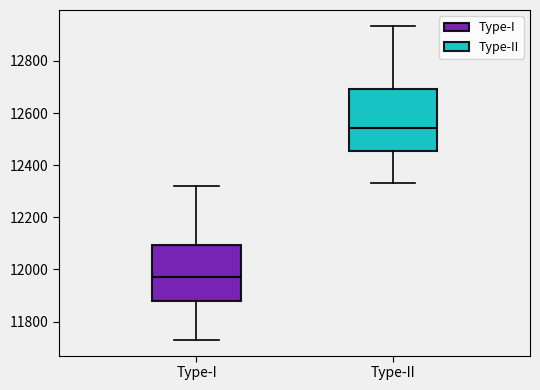

Comparing the boxes themselves (not the whiskers), which one is the tallest?

Type-II